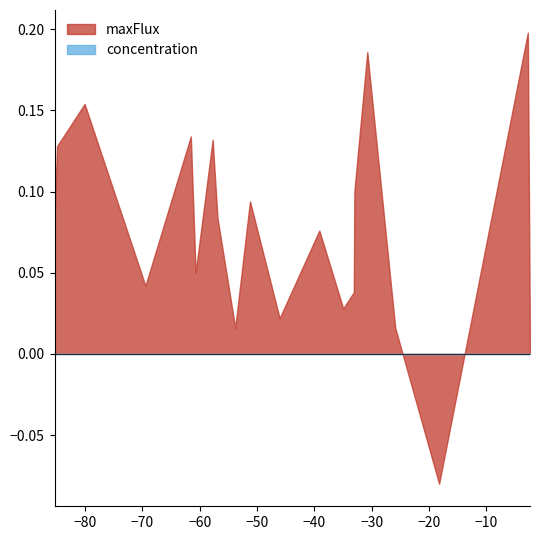

Is it true that maxFlux equals 11.2 at cpd00007?

False